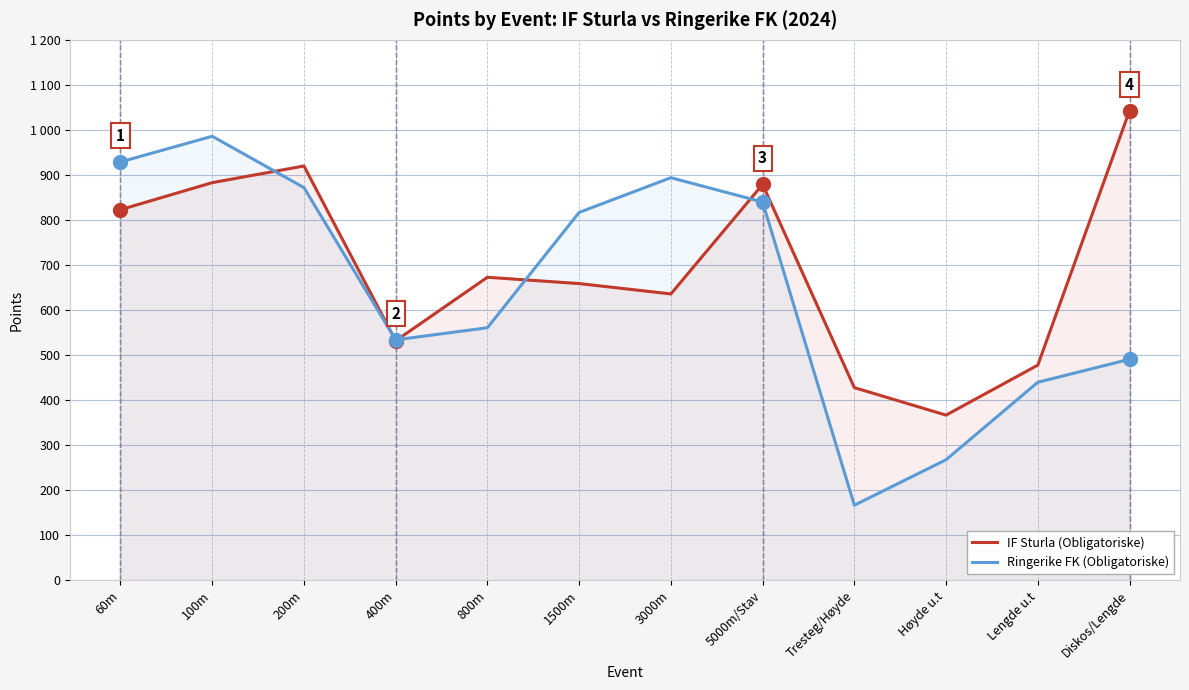

How many lines are shown in the chart?

2